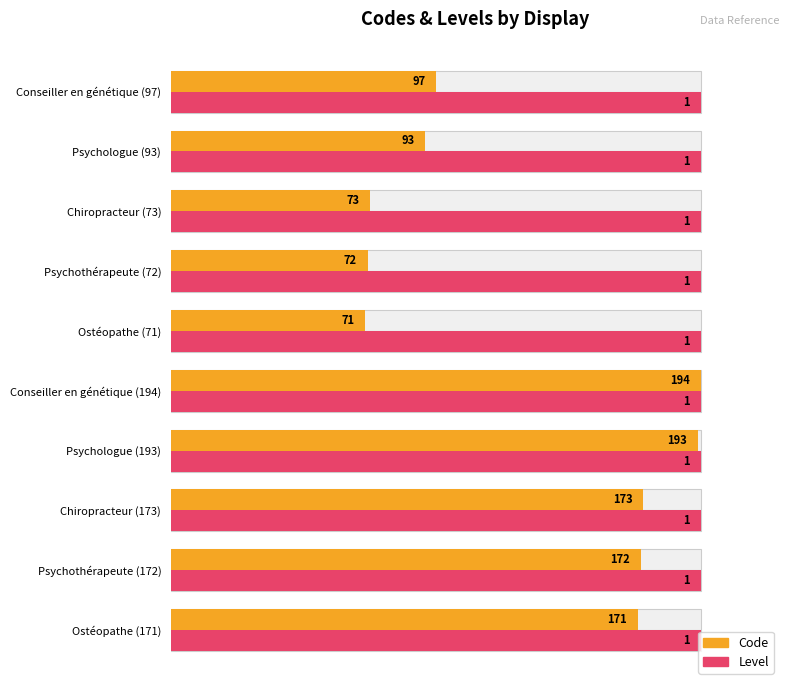

Rank the series by their average value, from highest to lowest.

Code, Level